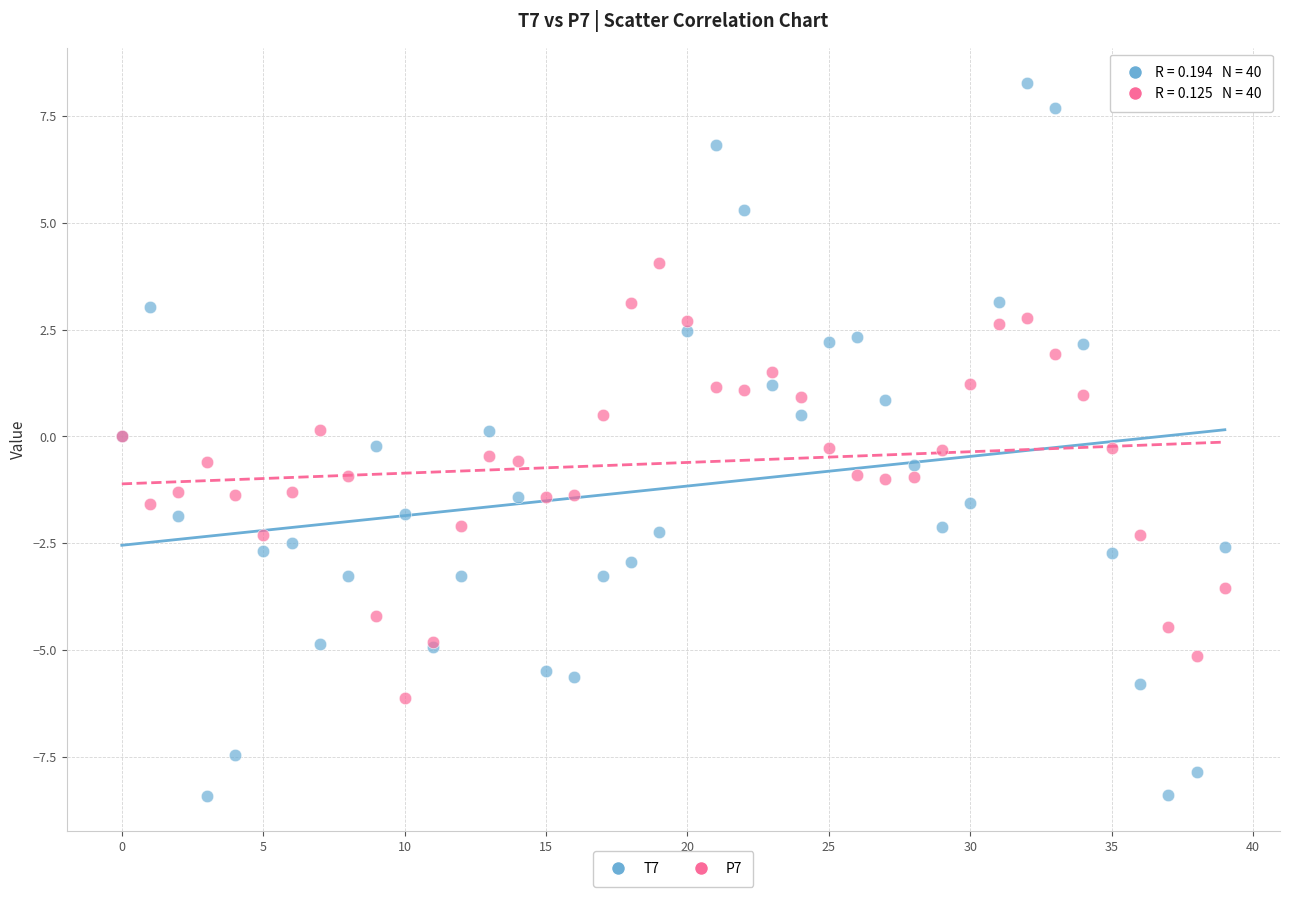

Which series reaches the minimum Y coordinate?

T7